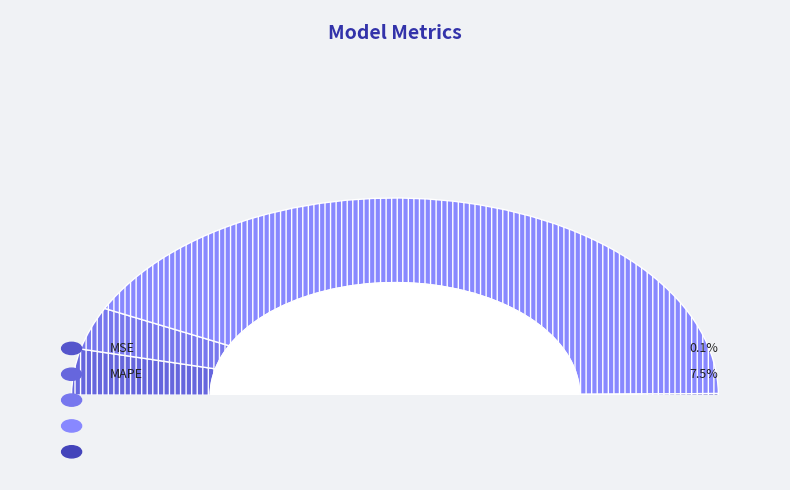

To the nearest percent, what is the difference between the largest and smallest slice percentages?

85%